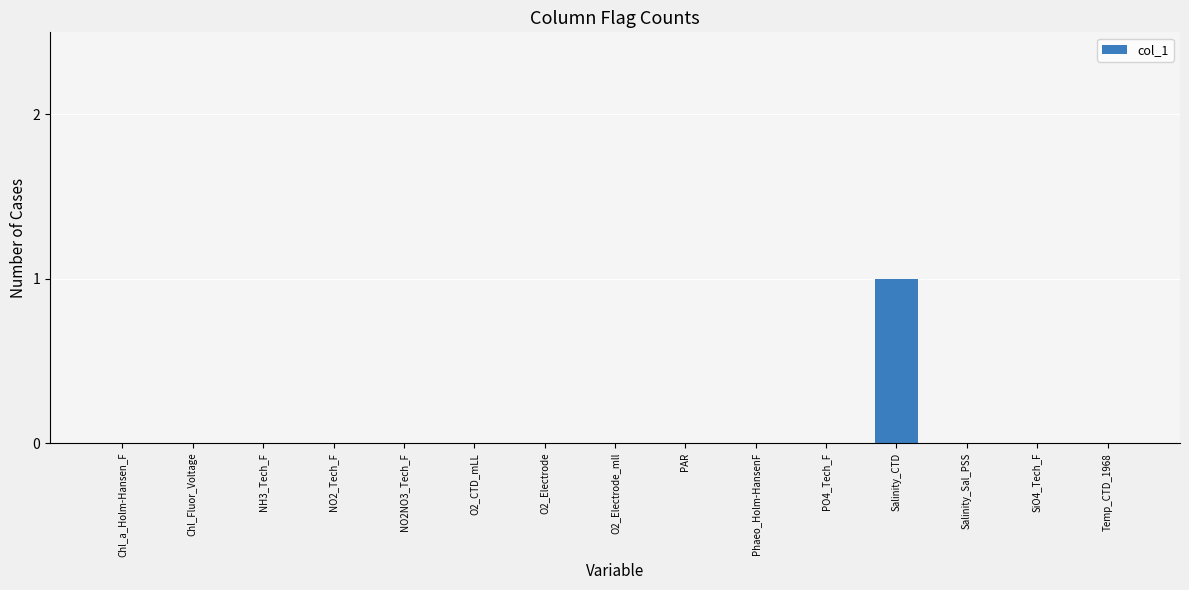

Reading left to right, extract all data points from this chart.

0	0	0	0	0	0	0	0	0	0	0	1	0	0	0